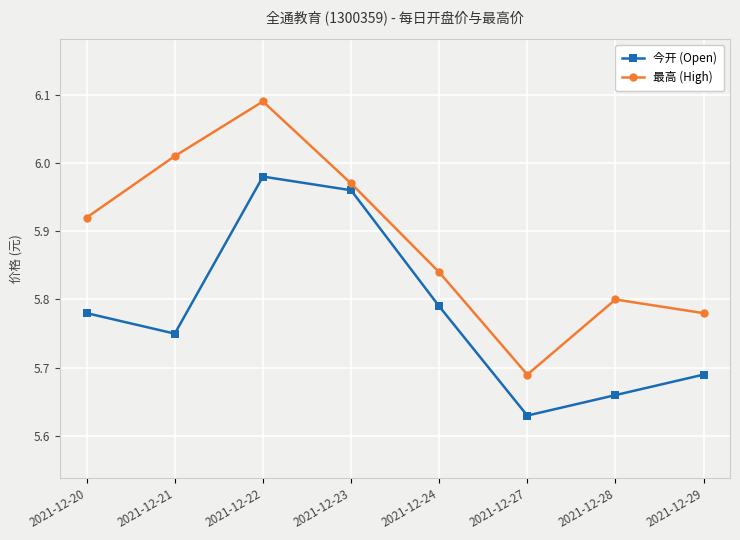

Which category has the highest value across all series?

2021-12-22